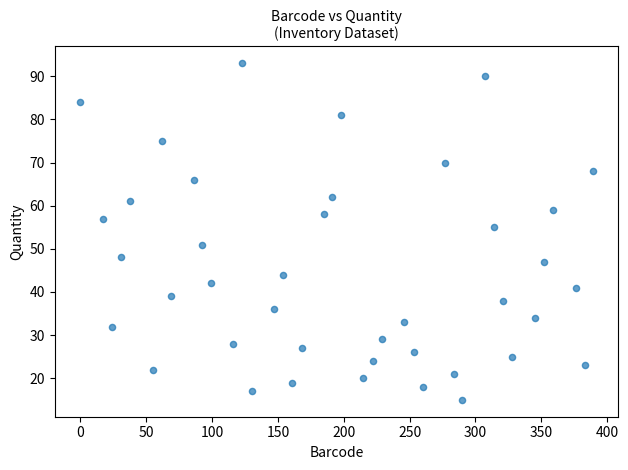

What Y value in the scatter plot is closest to 54?

55